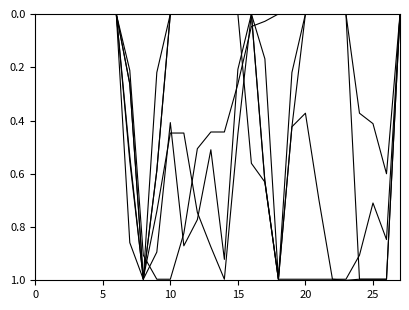

The value of col_14 at 24 is 0.4. True or false?

True